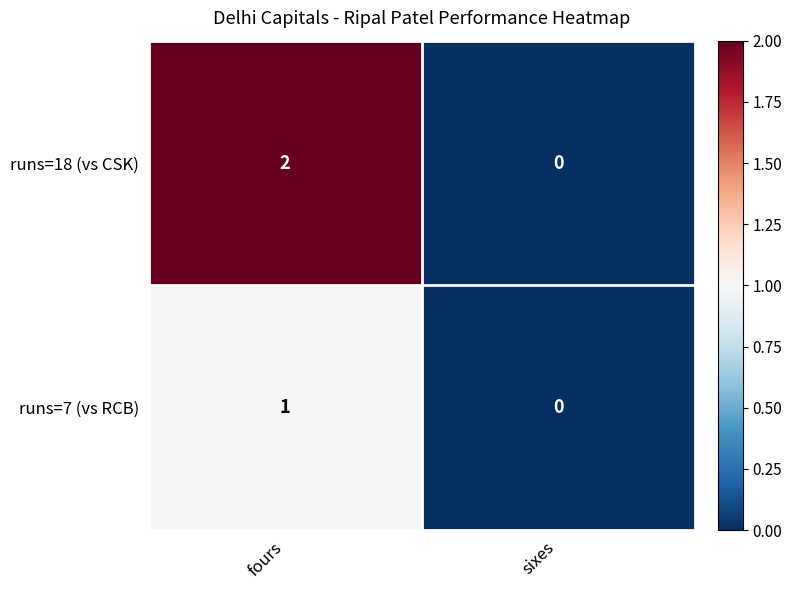

Which series changed the most between fours and sixes?

runs=18 (vs CSK)